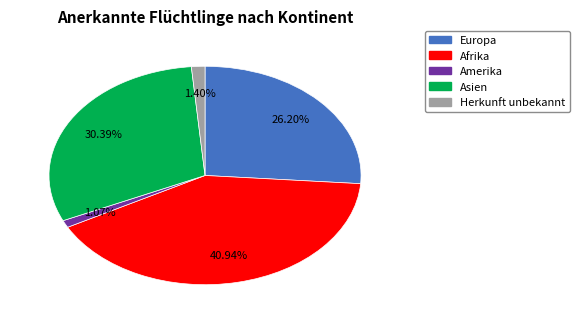

What is the largest slice in the pie chart?

Afrika